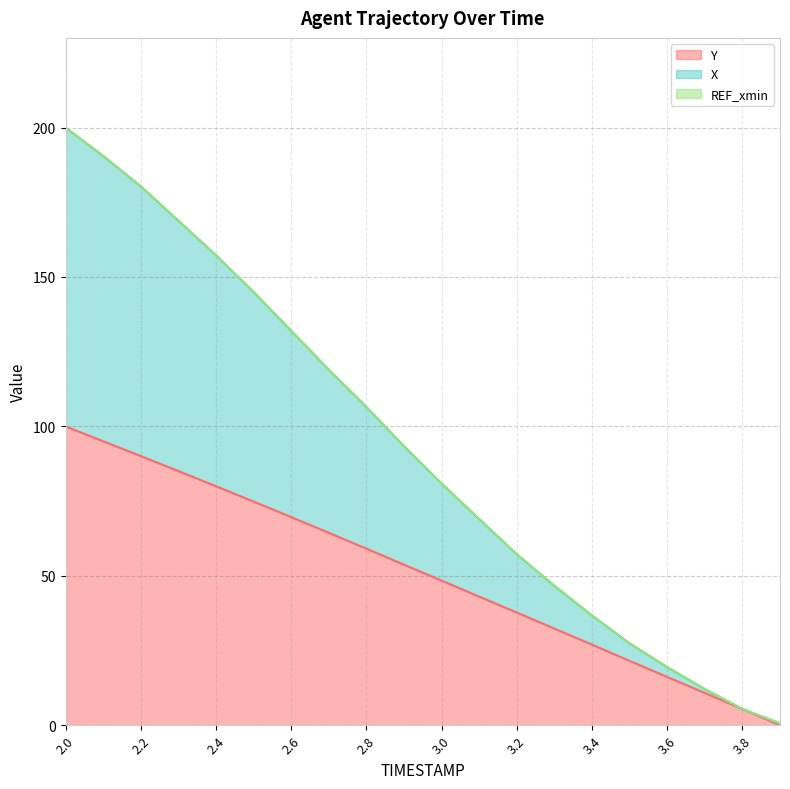

Is the value of Y at 2.1 greater than the value of X at 3.6?

Yes